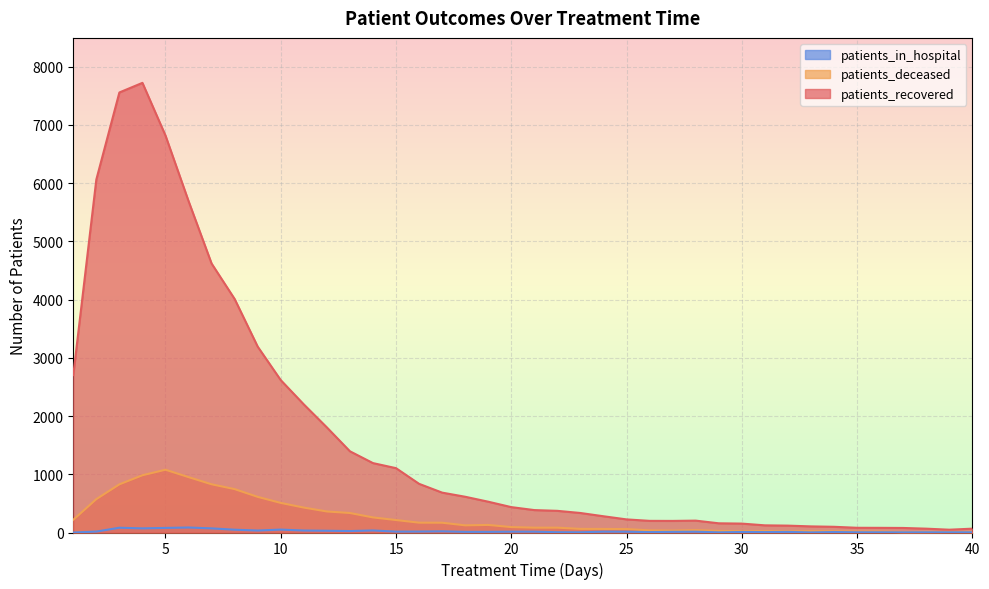

How many interior local peaks does the patients_deceased series have?

5